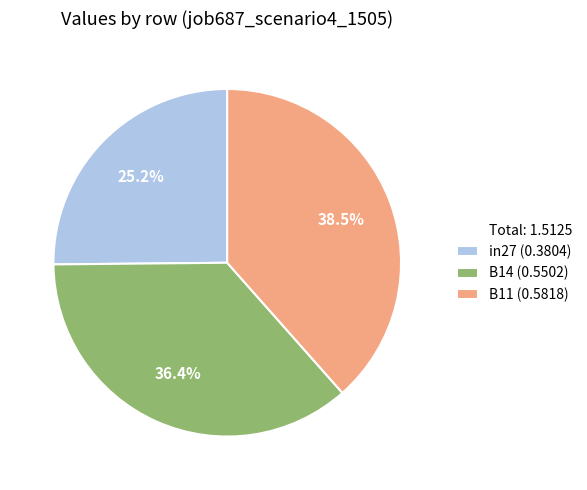

How many slices are in this pie chart?

3